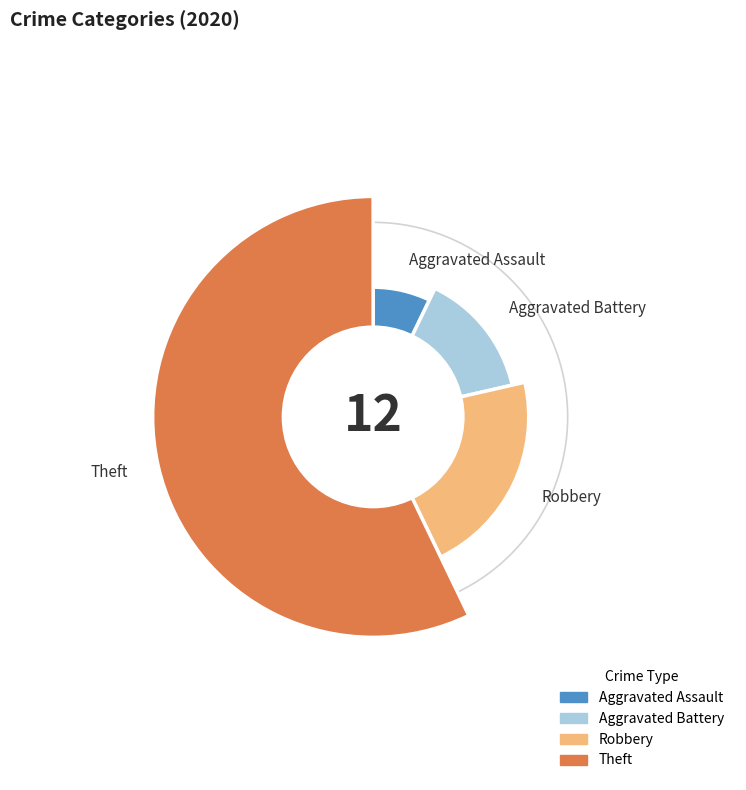

To the nearest percent, what is the average slice percentage?

25%